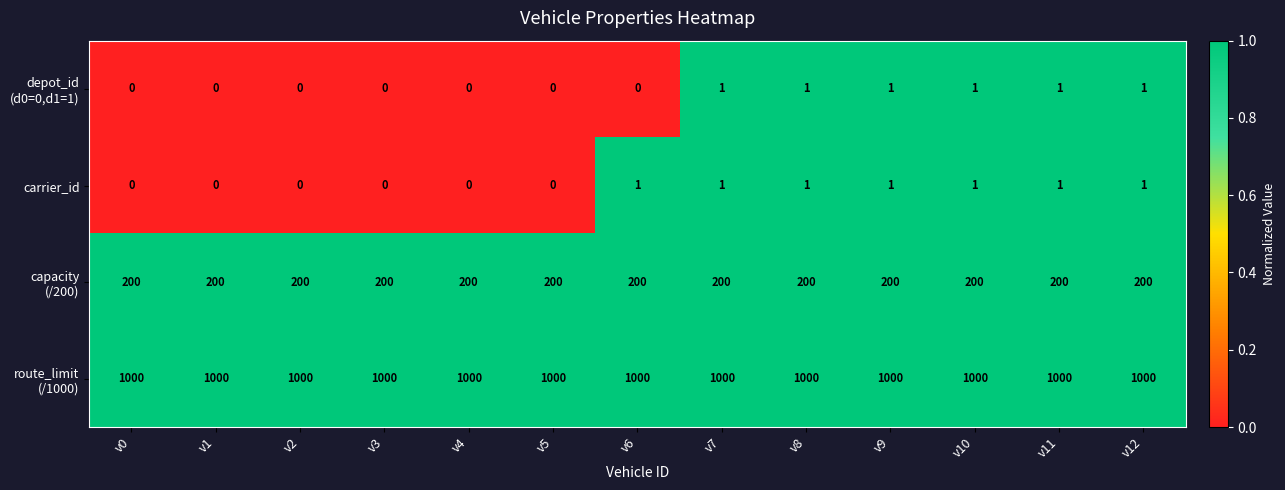

What is the sum of all carrier_id values?

7